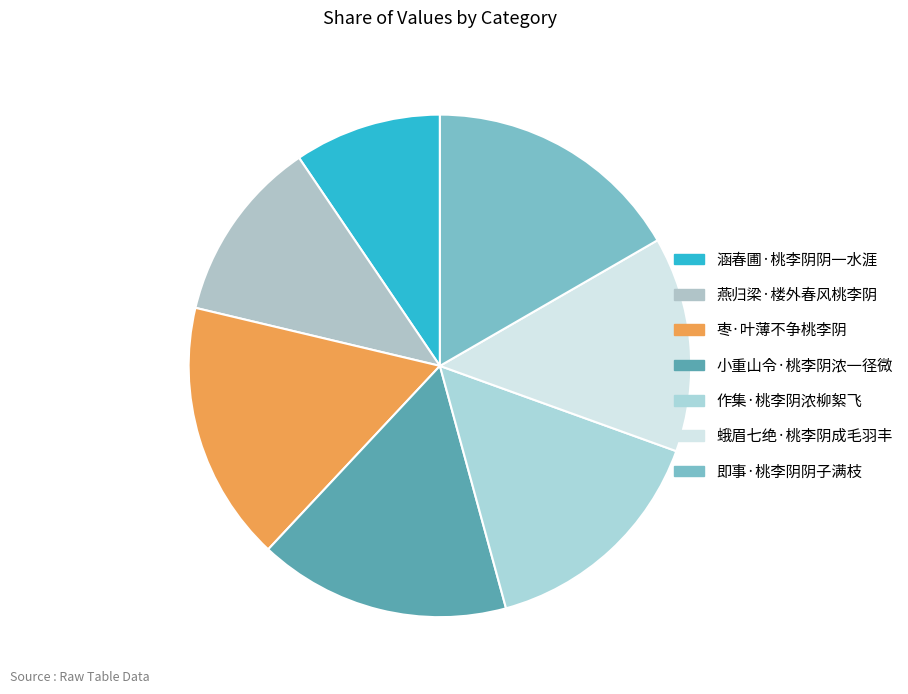

Rank the categories by value from highest to lowest.

枣·叶薄不争桃李阴, 即事·桃李阴阴子满枝, 小重山令·桃李阴浓一径微, 作集·桃李阴浓柳絮飞, 蛾眉七绝·桃李阴成毛羽丰, 燕归梁·楼外春风桃李阴, 涵春圃·桃李阴阴一水涯